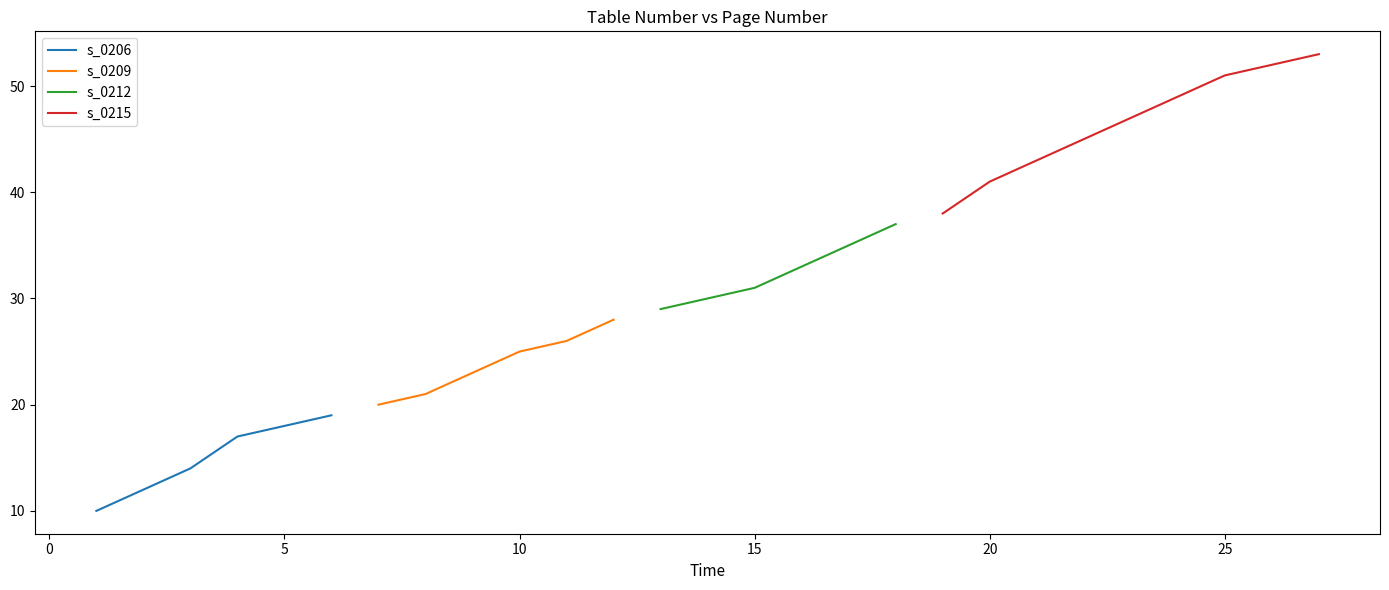

At which category does the chart reach its peak across all series?

27